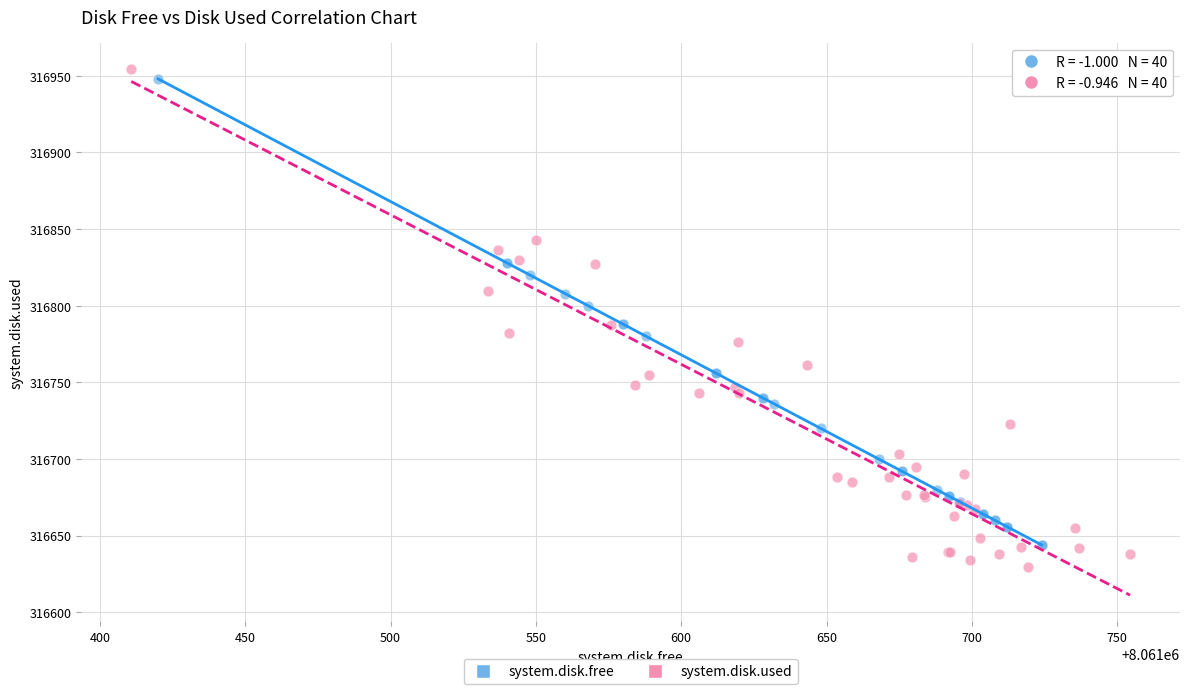

Which series has the largest Y range (max minus min)?

system.disk.used